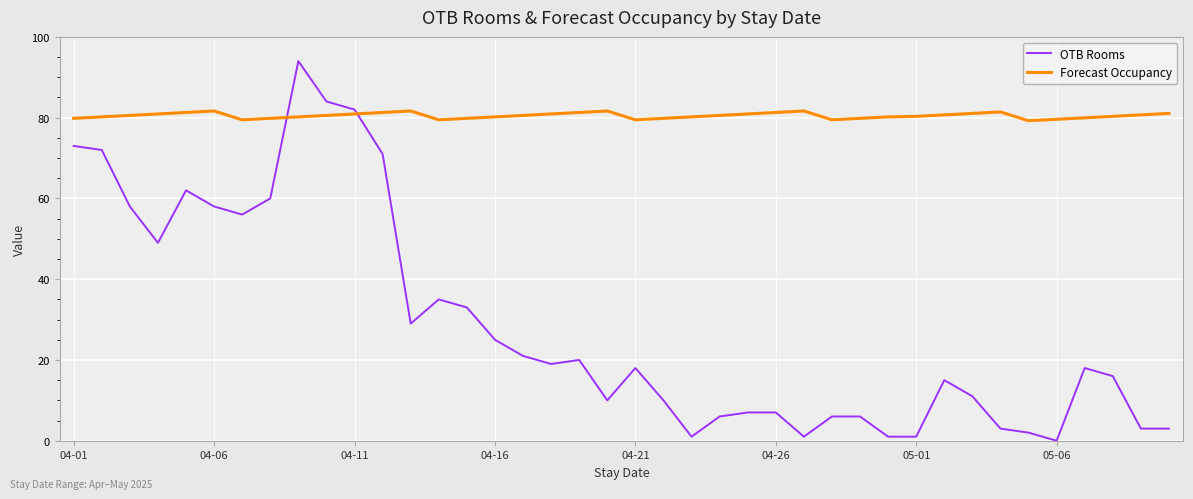

Which series has the widest spread of values?

OTB Rooms